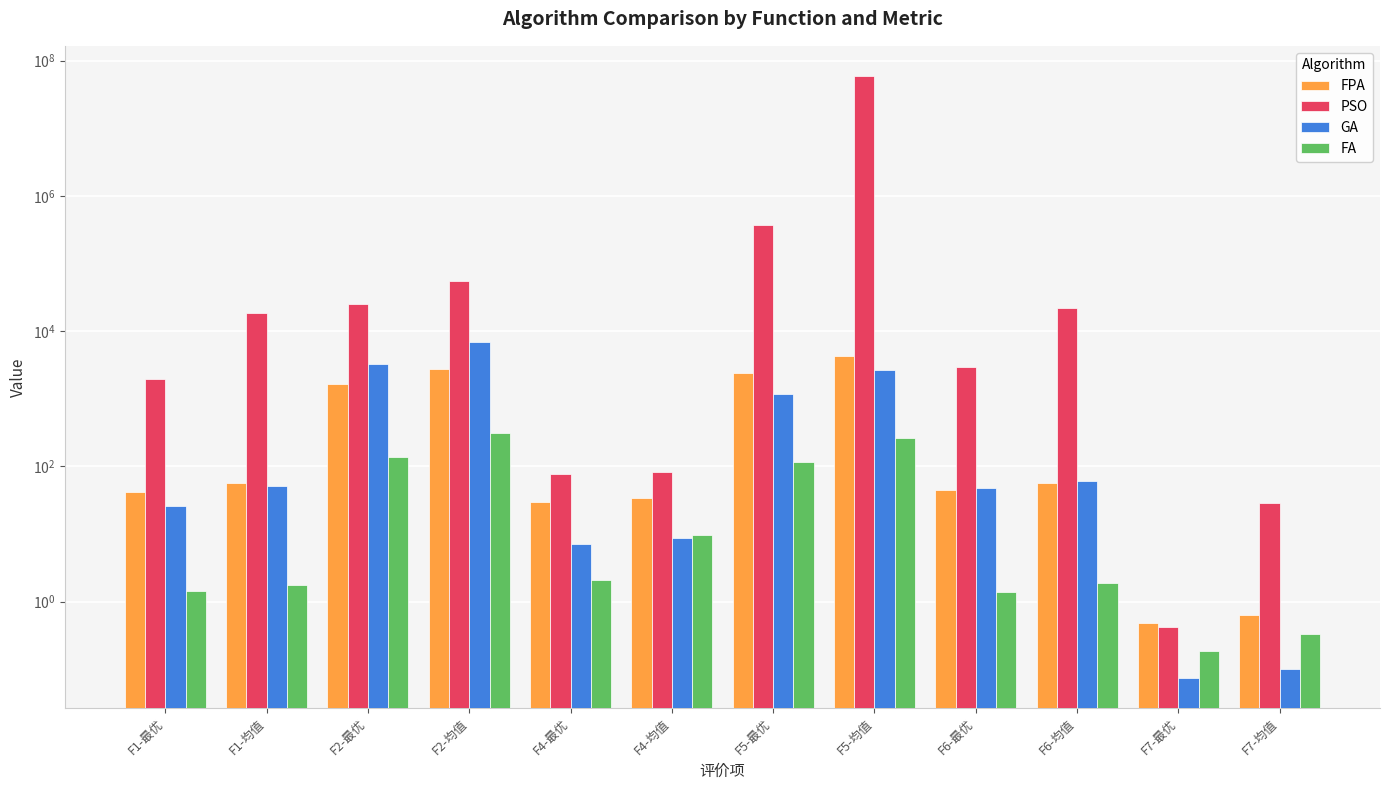

What is the value of the PSO bar at the 6th from the left?

83.5